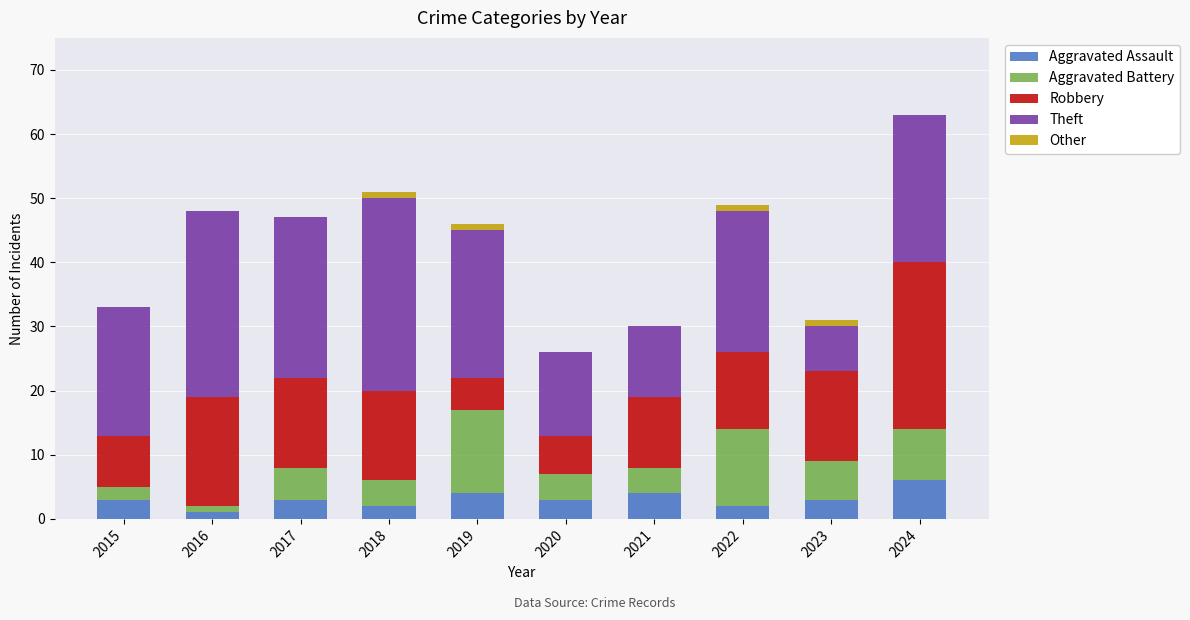

The Aggravated Assault series shows 2 at 2024. True or false?

False